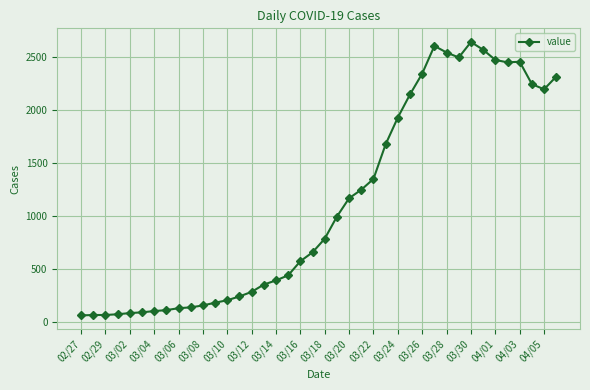

True or false: the data has more than 2 interior local peaks.

True